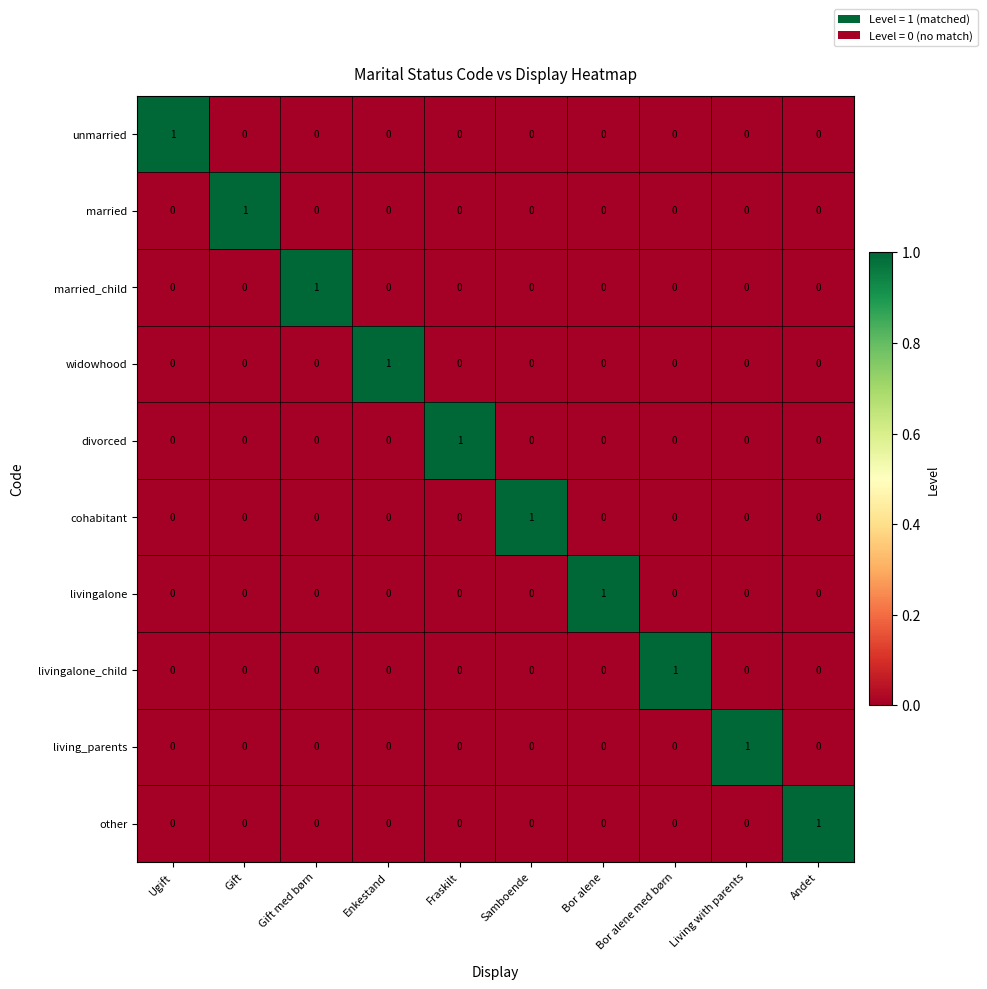

At how many categories does at least one series exceed 0?

10